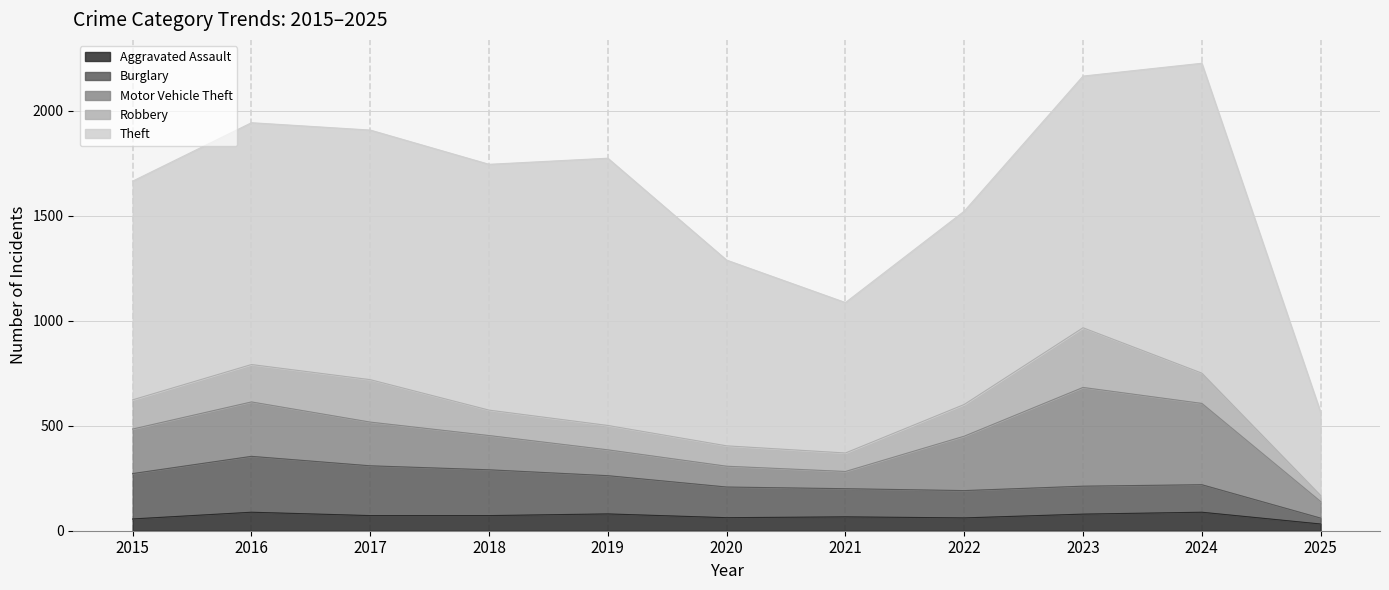

Rank the categories by Aggravated Assault value from lowest to highest.

2025, 2015, 2022, 2020, 2021, 2017, 2018, 2023, 2019, 2016, 2024